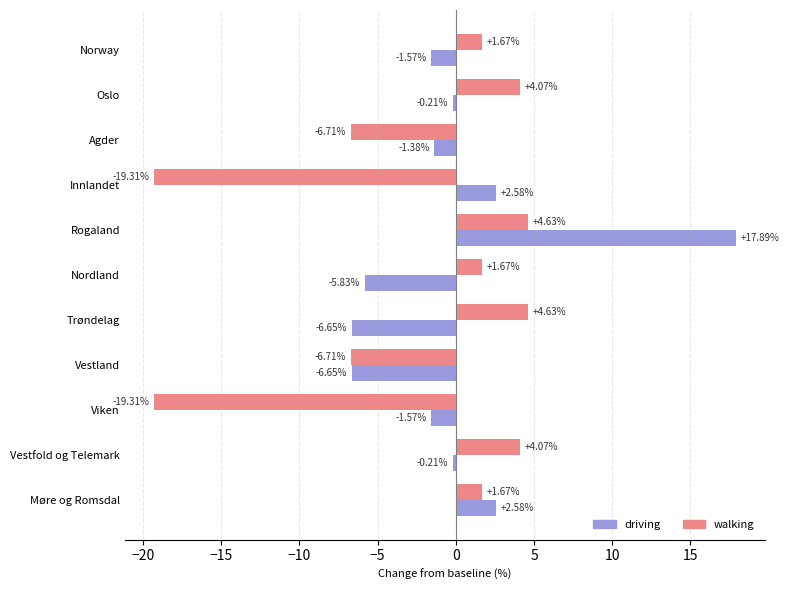

Is the value of driving at Trøndelag greater than the value of walking at Innlandet?

Yes